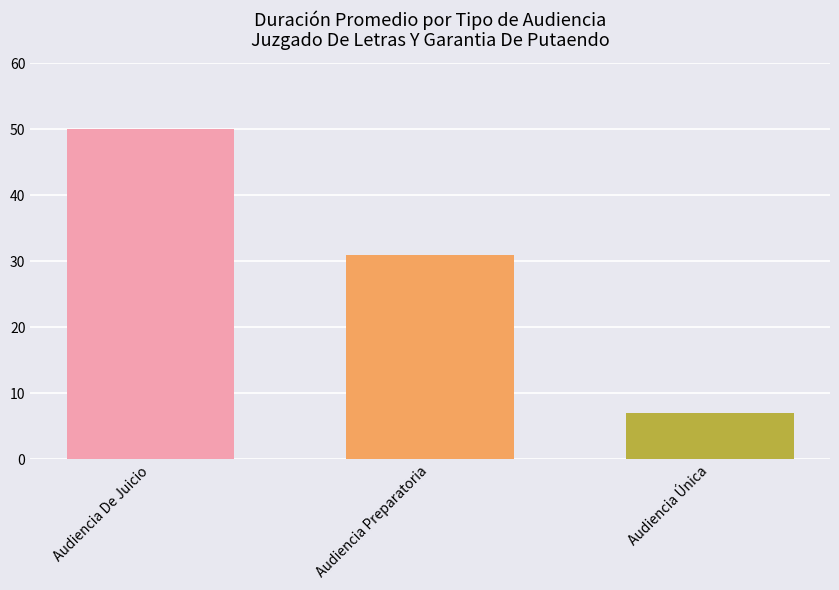

What is the greatest value displayed?

50